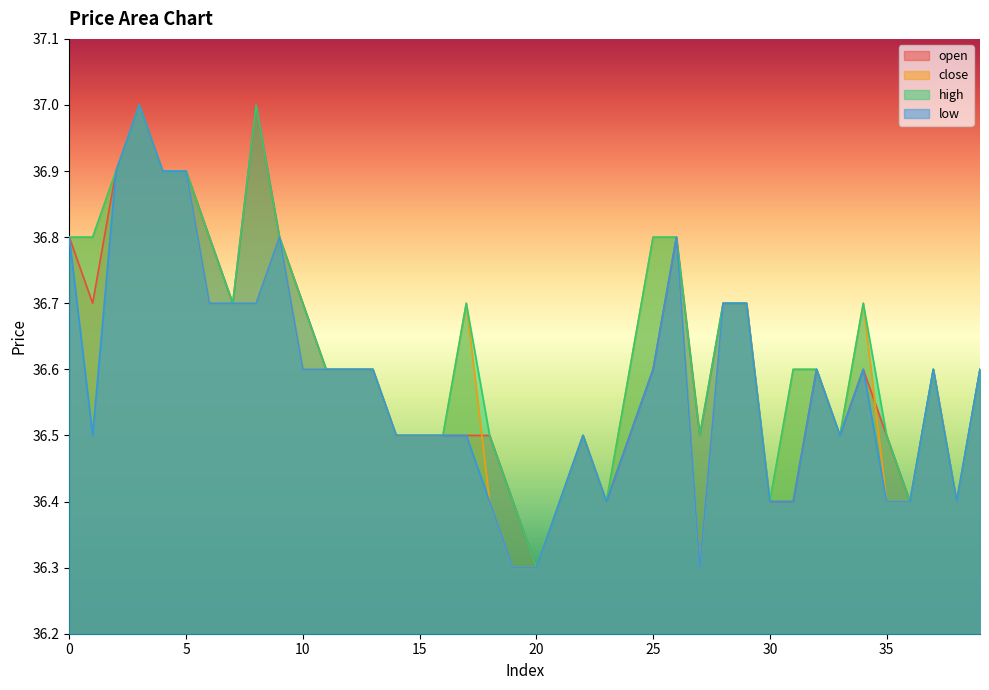

Which label corresponds to the smallest value in the chart?

20